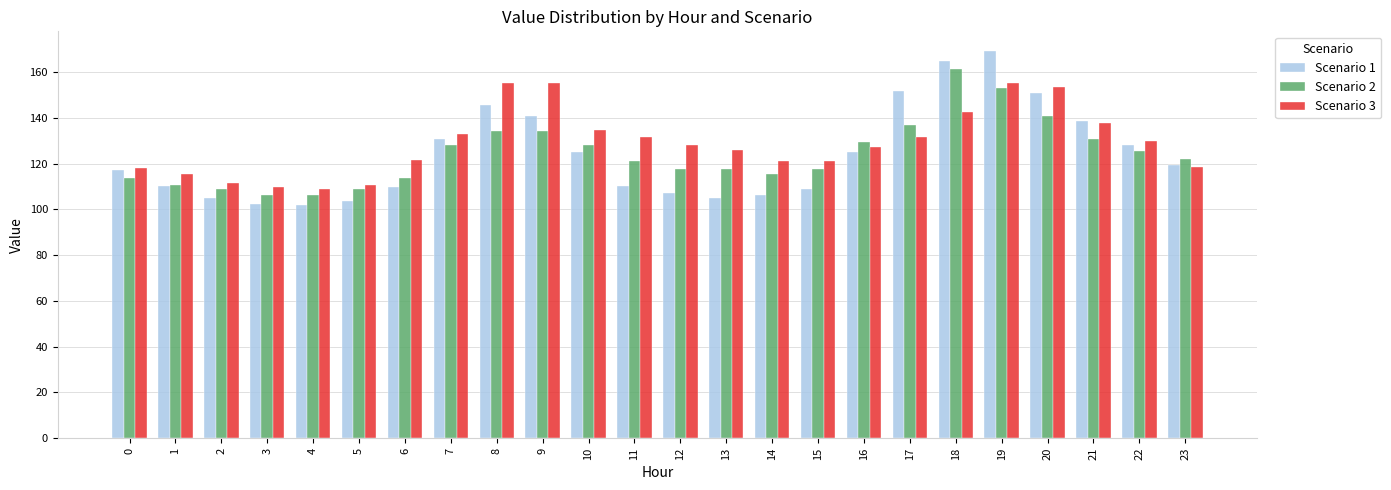

What are all the series names shown in the legend?

Scenario 1, Scenario 2, Scenario 3